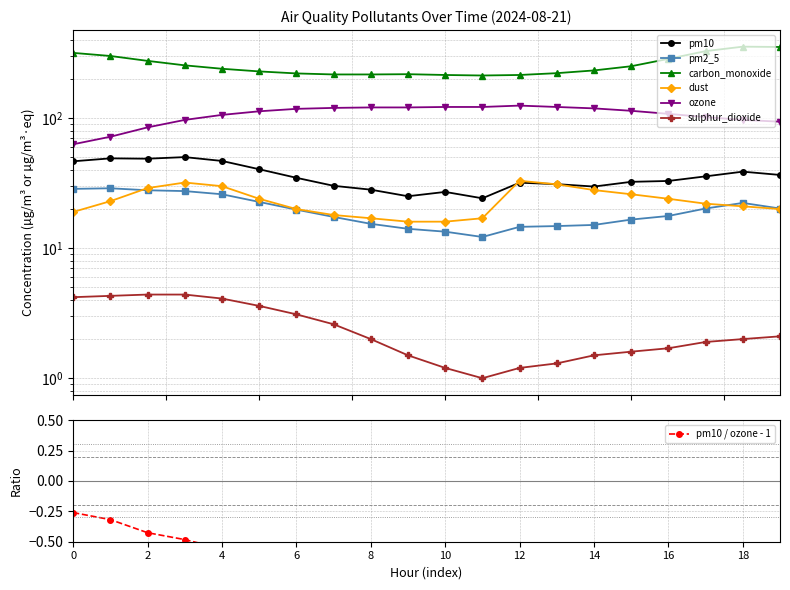

What is the difference between the highest and lowest values at 2024-08-21 05:00?

225.4